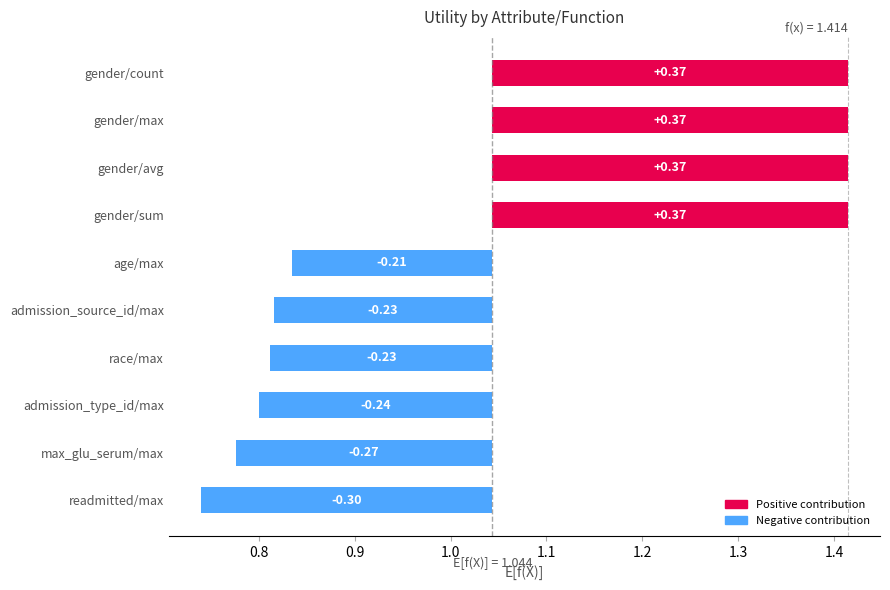

Is it true that the value at max_glu_serum/max is 0.4?

False